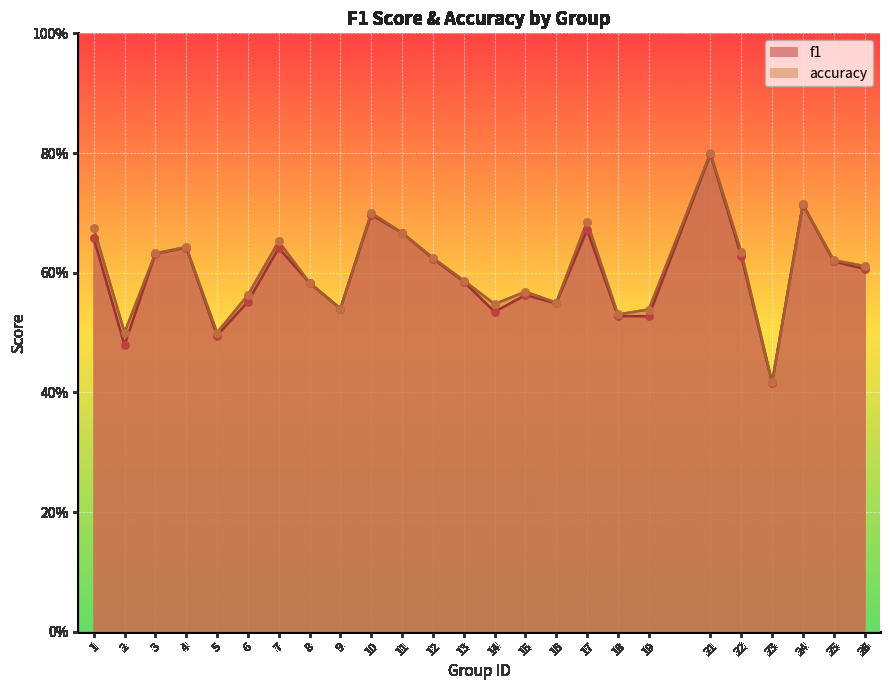

What are all the series names shown in the legend?

f1, accuracy